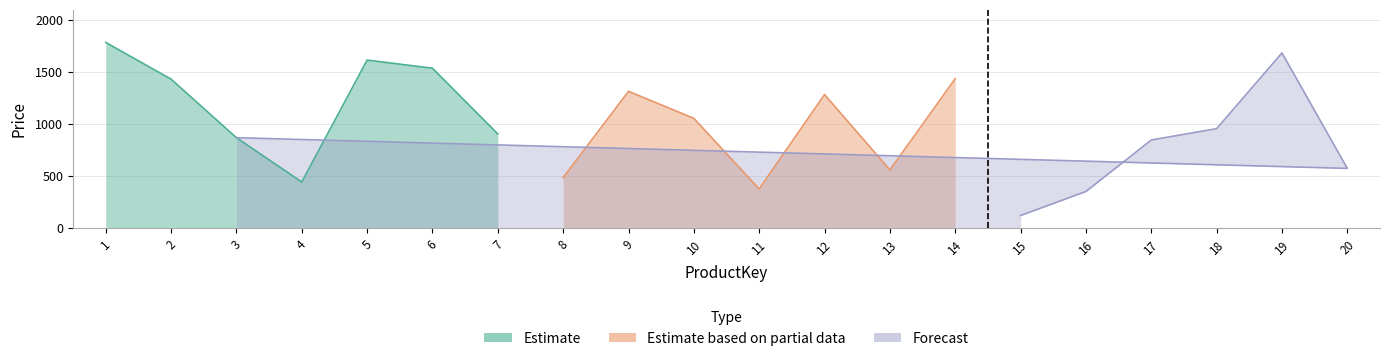

At which category does the chart reach its peak across all series?

1